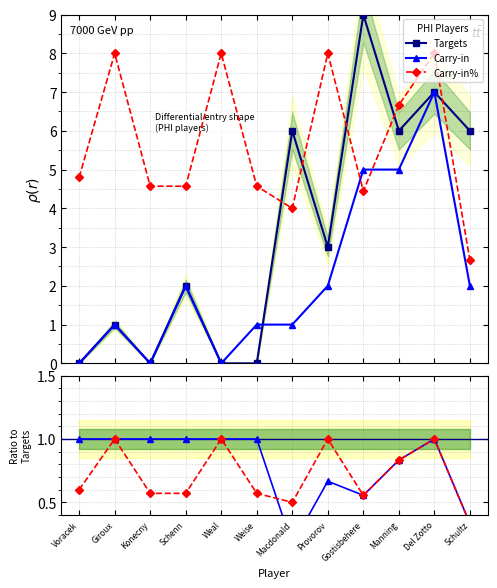

Does the chart have visible grid lines?

Yes